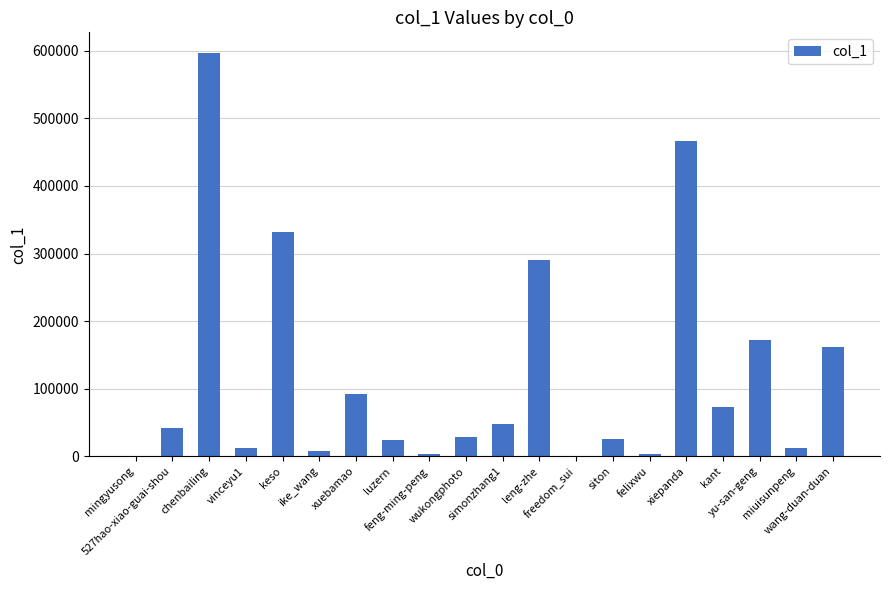

What is the sum of all values?

2391455